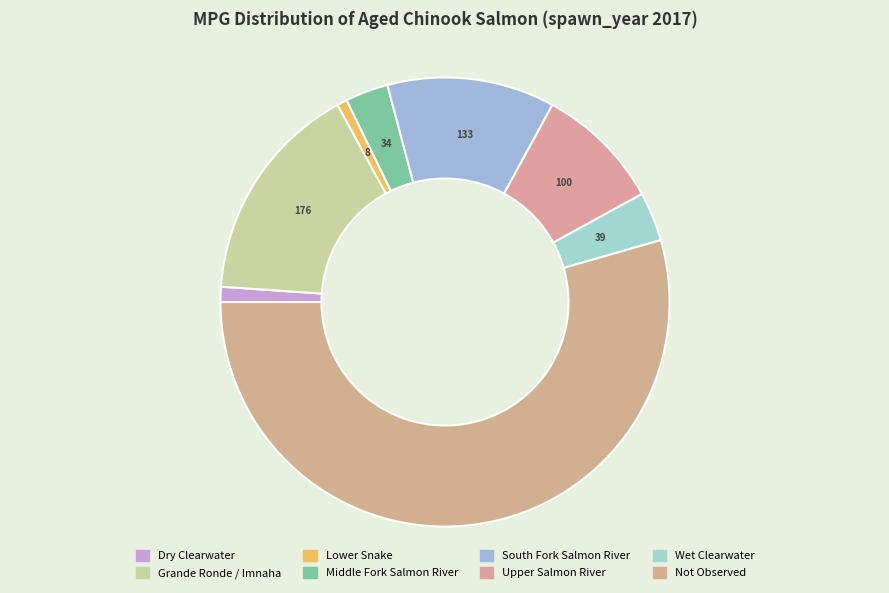

Is there any slice that represents more than half of the pie?

Yes